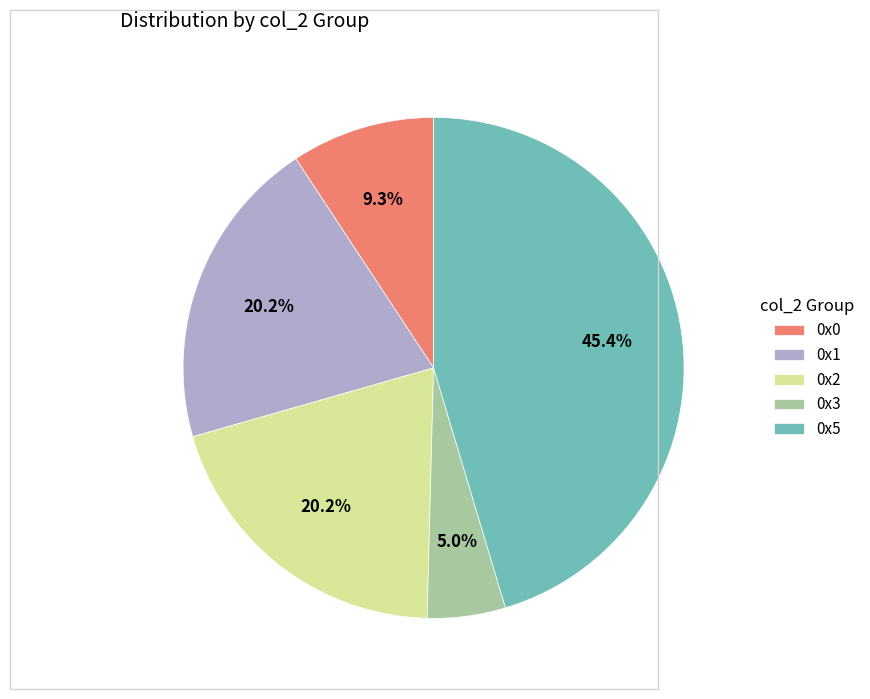

Approximately how many times larger is the value at 0x1 compared to 0x0?

2.2